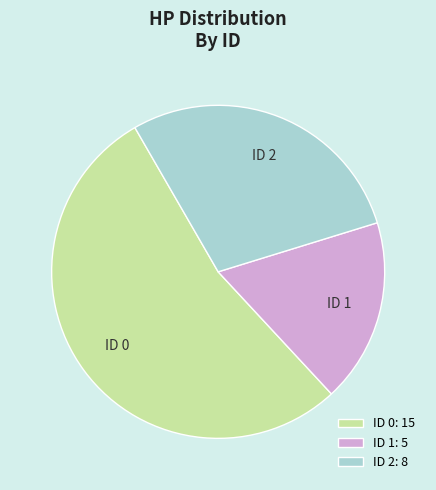

Is it true that ID 2: 8 is 29% of the pie?

True